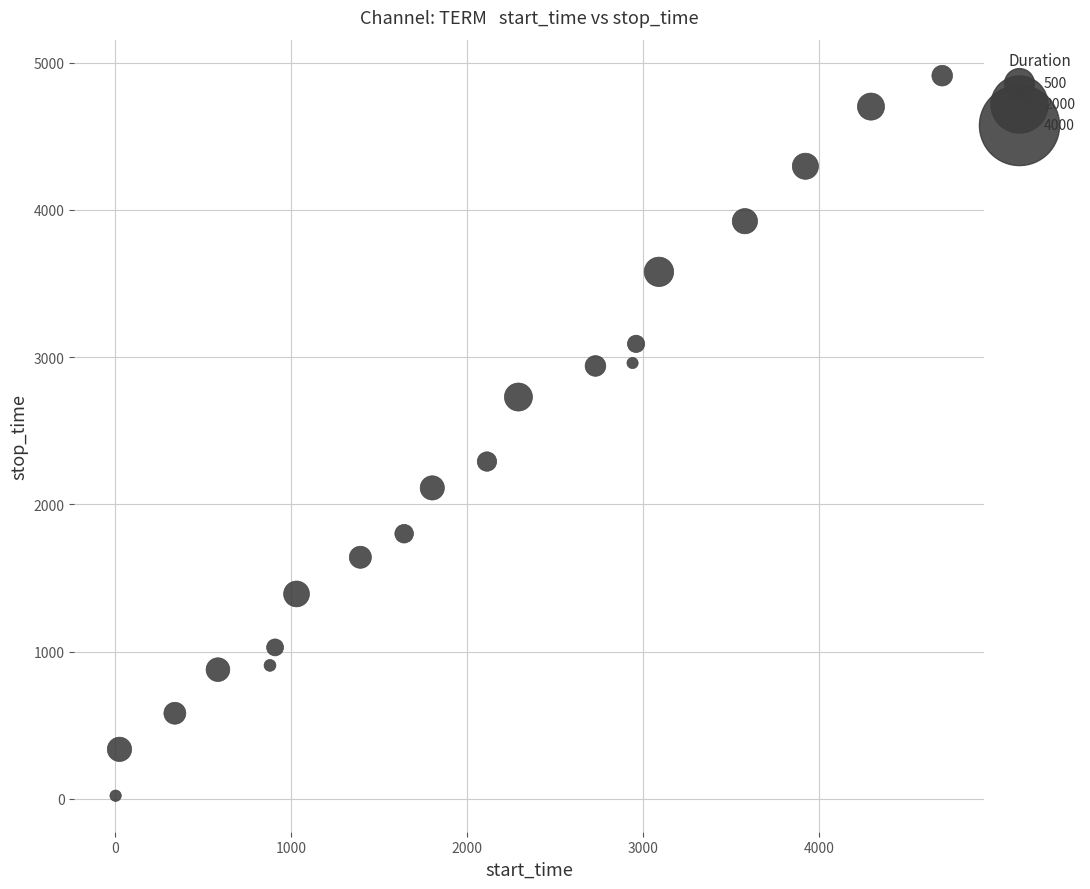

What Y value in the scatter plot is closest to 2466?

2291